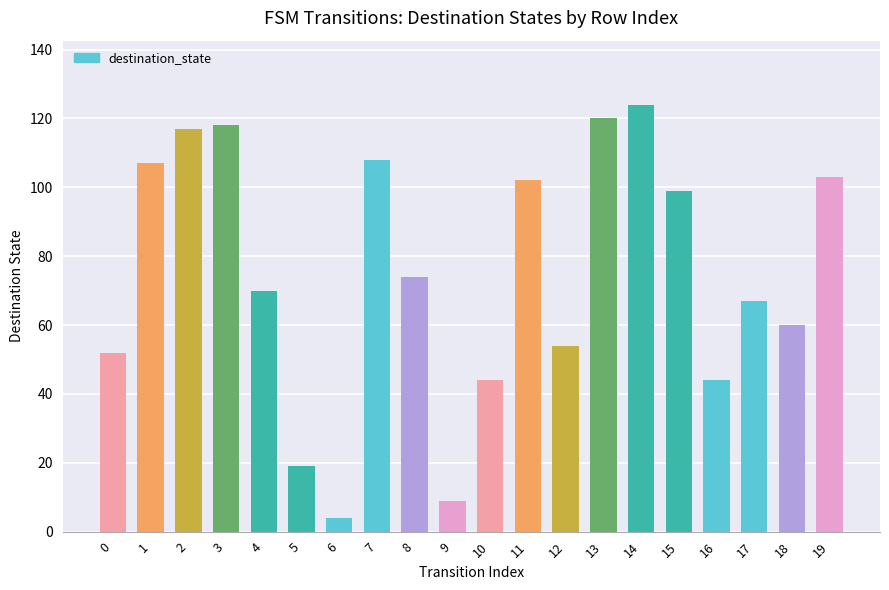

Which label corresponds to the smallest value in the chart?

6